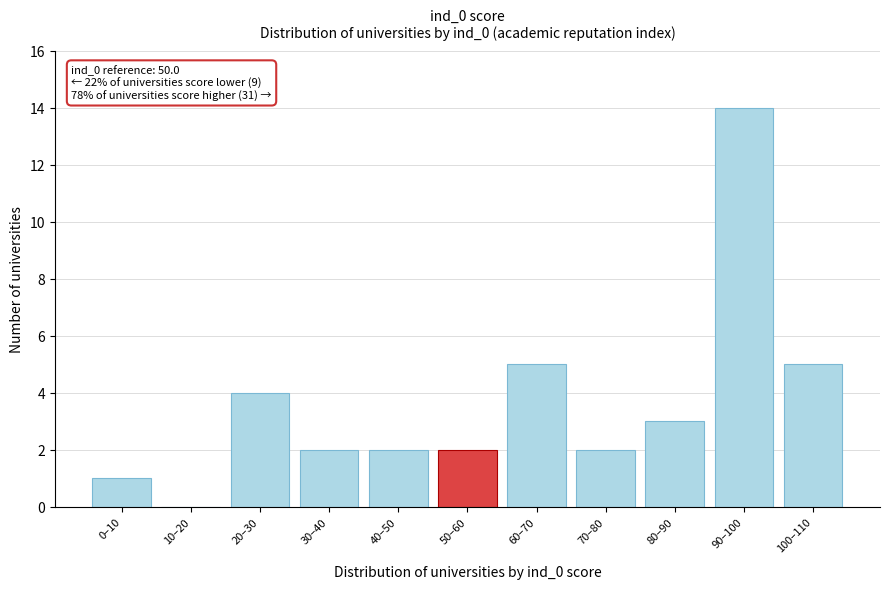

Reading left to right, transcribe all the data shown in this chart.

0–10=1	10–20=0	20–30=4	30–40=2	40–50=2	50–60=2	60–70=5	70–80=2	80–90=3	90–100=14	100–110=5